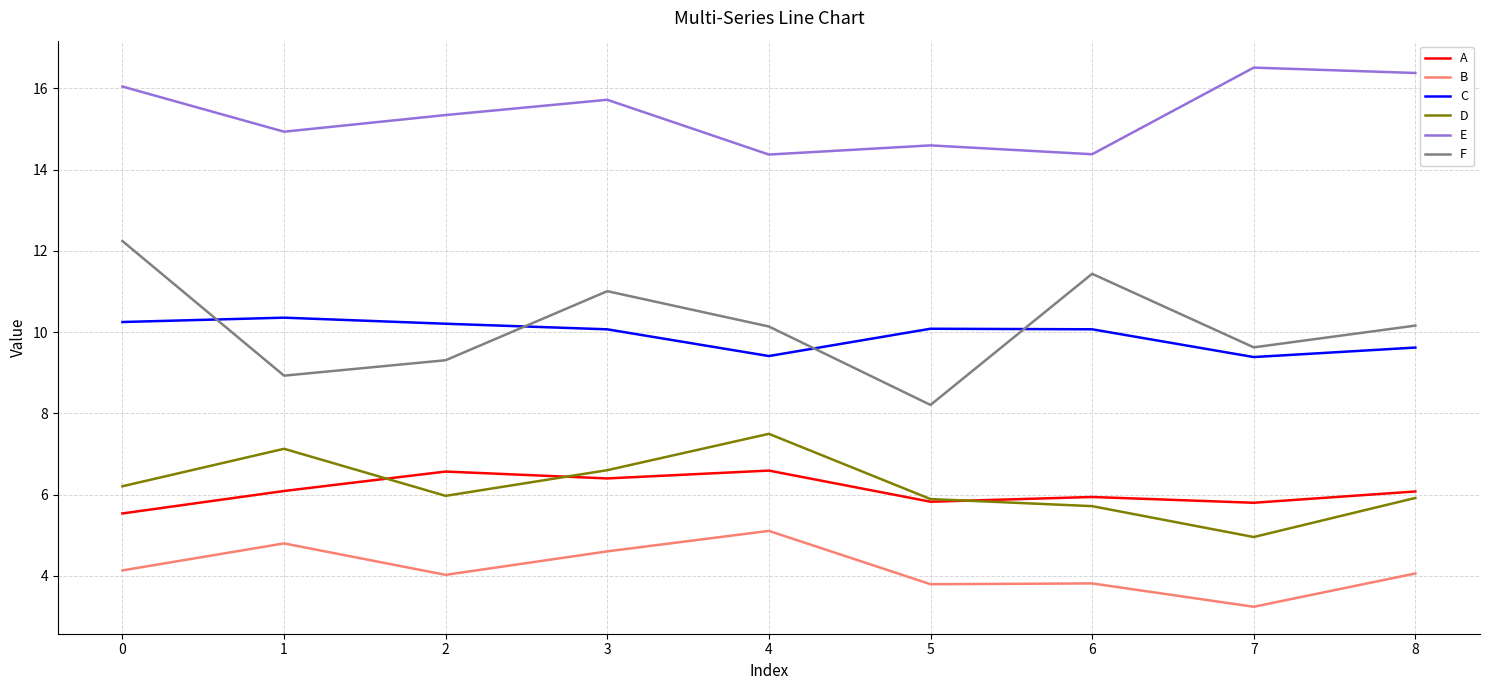

What are all the series names shown in the legend?

A, B, C, D, E, F